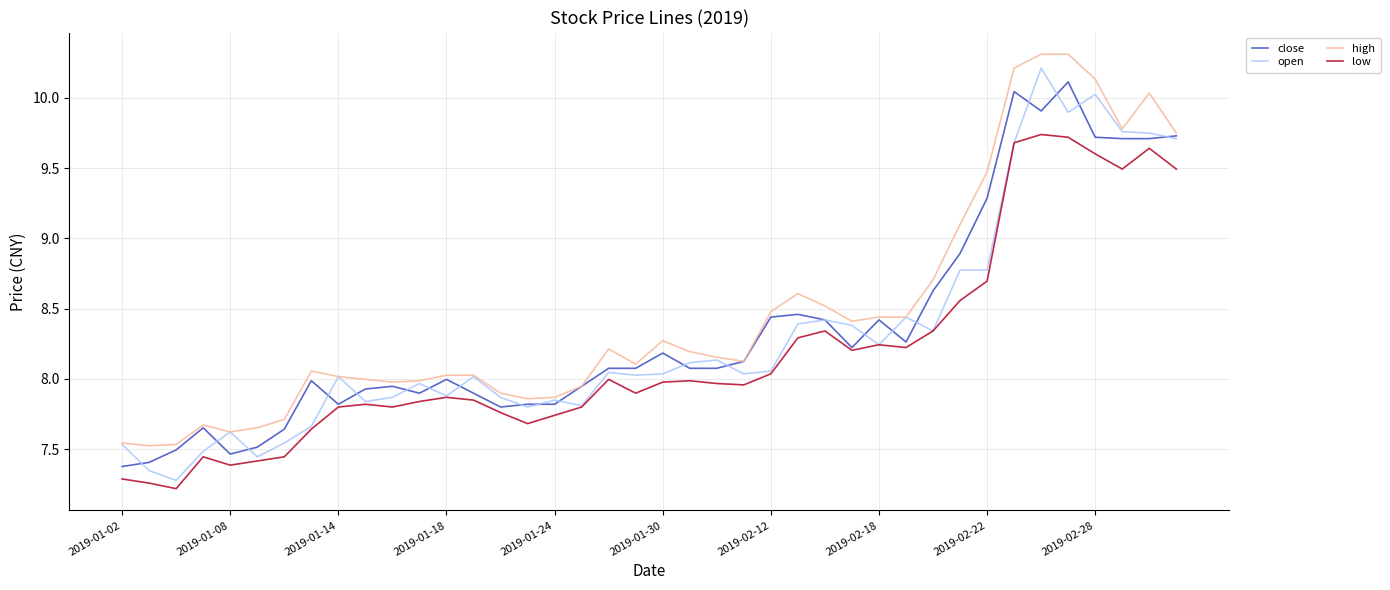

True or false: low and high intersect in this chart.

False